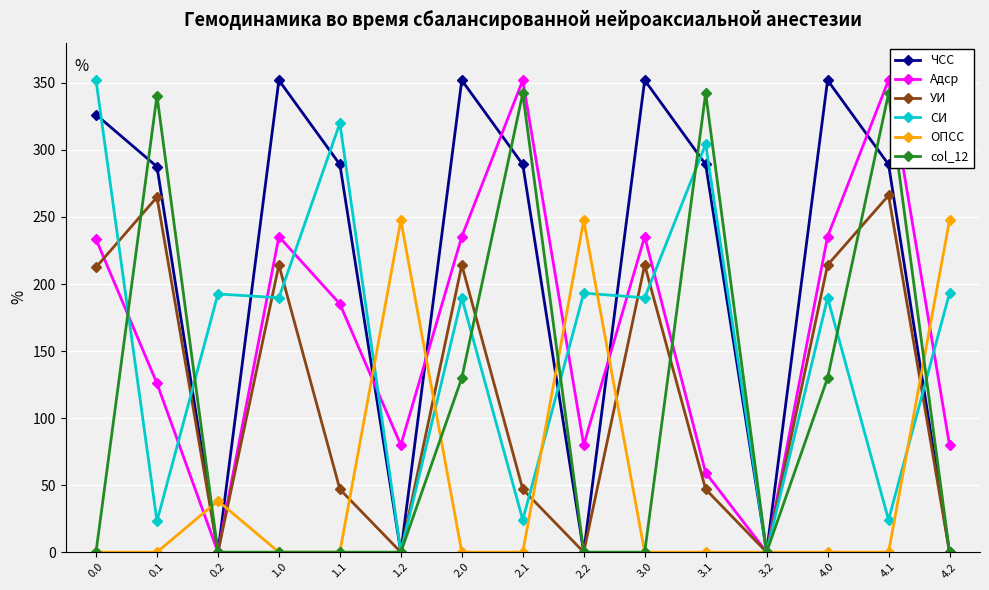

Count the number of data series in this chart.

6